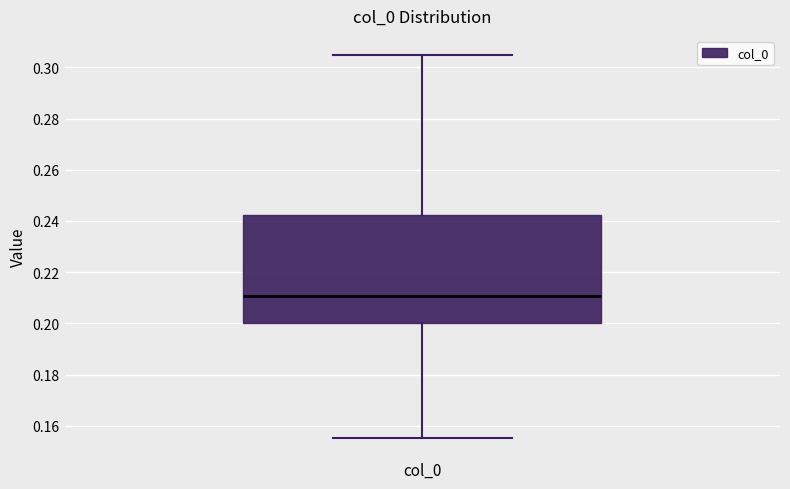

Read this box plot against the y-axis: the position of the median line, the range covered by the box, and the ends of both whiskers. The values are not printed on the chart, so give them approximately, as read against the axis.

median 0.210, box 0.200 to 0.242, whiskers 0.156 to 0.304